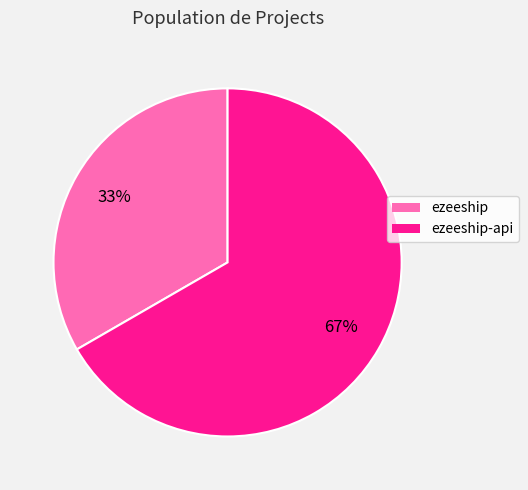

Is there any slice that represents more than half of the pie?

Yes